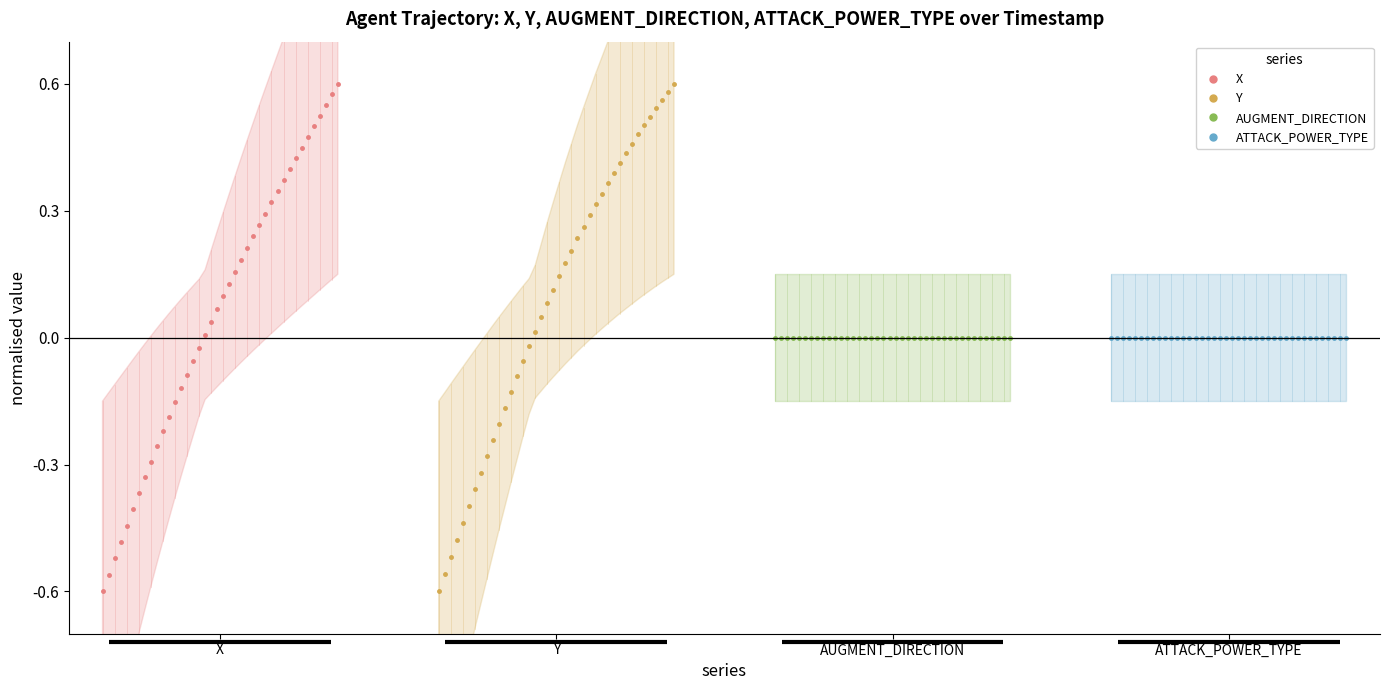

True or false: X and Y cross at least once.

False